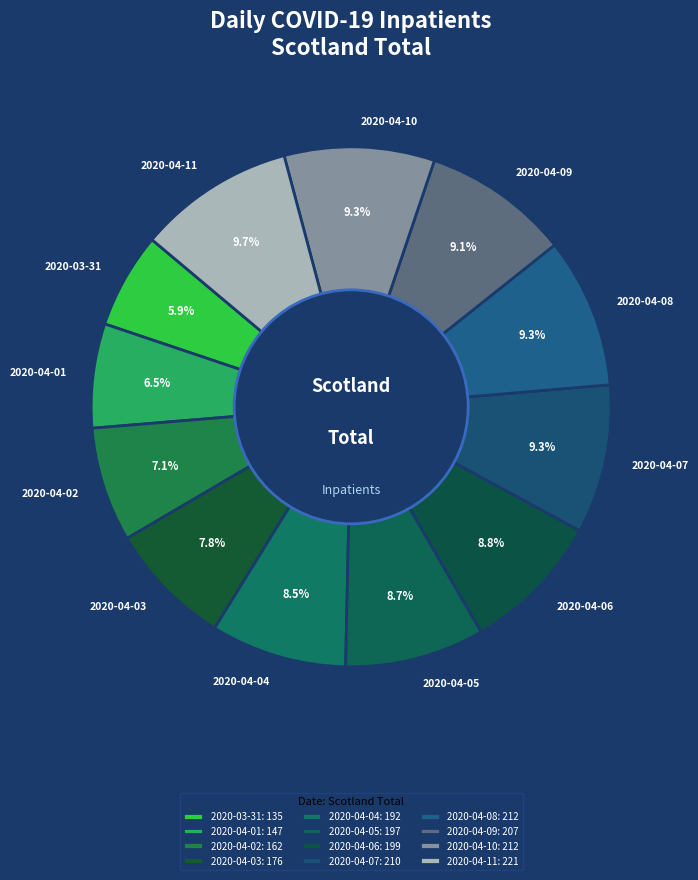

What is the ratio of the value at 2020-04-08 to the value at 2020-04-07?

1.0